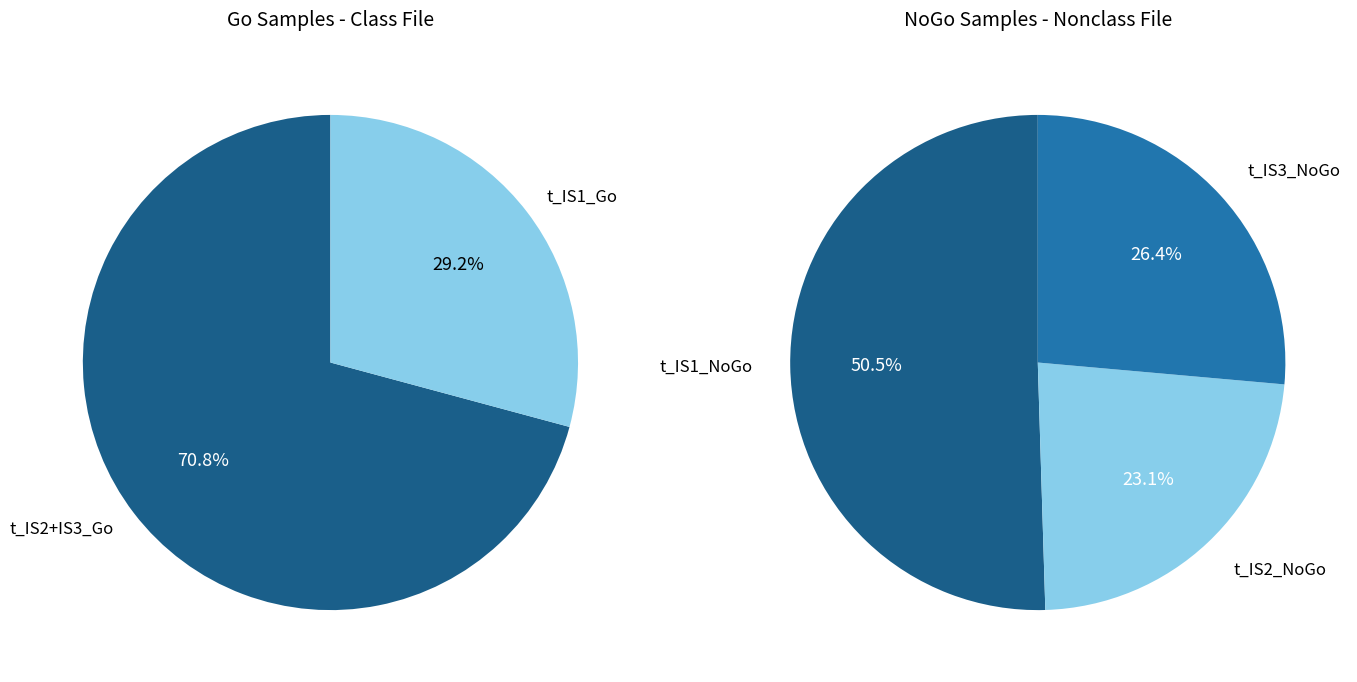

To the nearest percent, what percentage of the pie is go_values?

52%